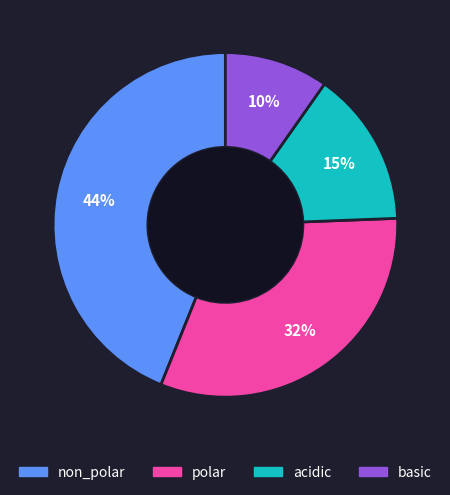

Does basic represent more than half of the total?

No